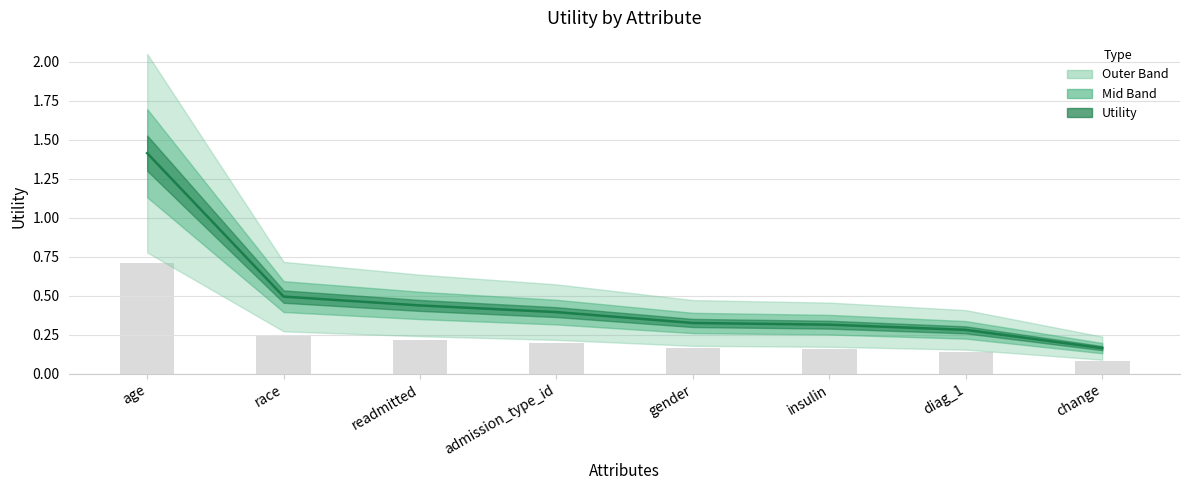

Is it true that the value at race is 0.5?

True